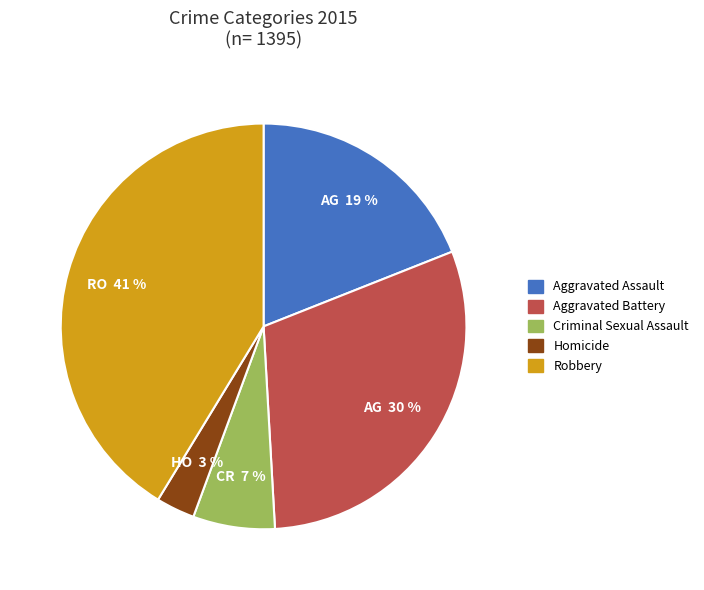

Rank the categories by value from lowest to highest.

Homicide, Criminal Sexual Assault, Aggravated Assault, Aggravated Battery, Robbery